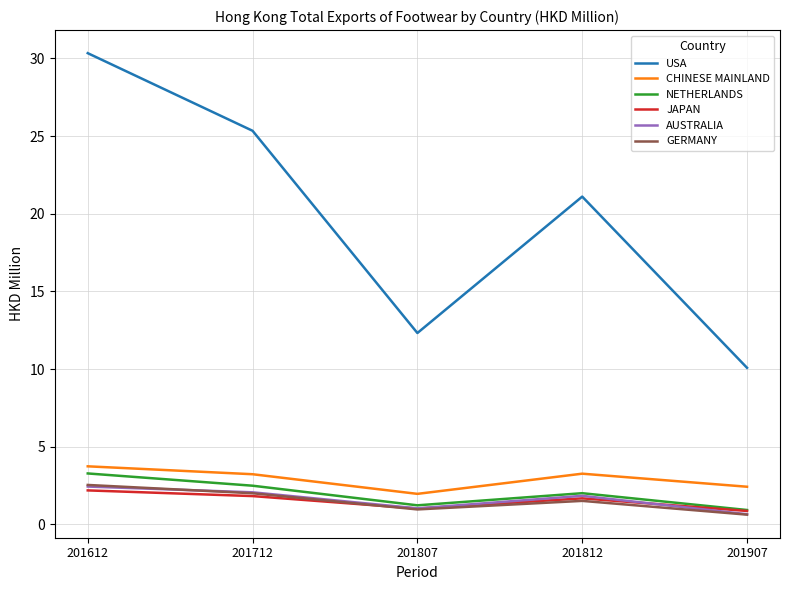

Which series has the widest spread of values?

USA